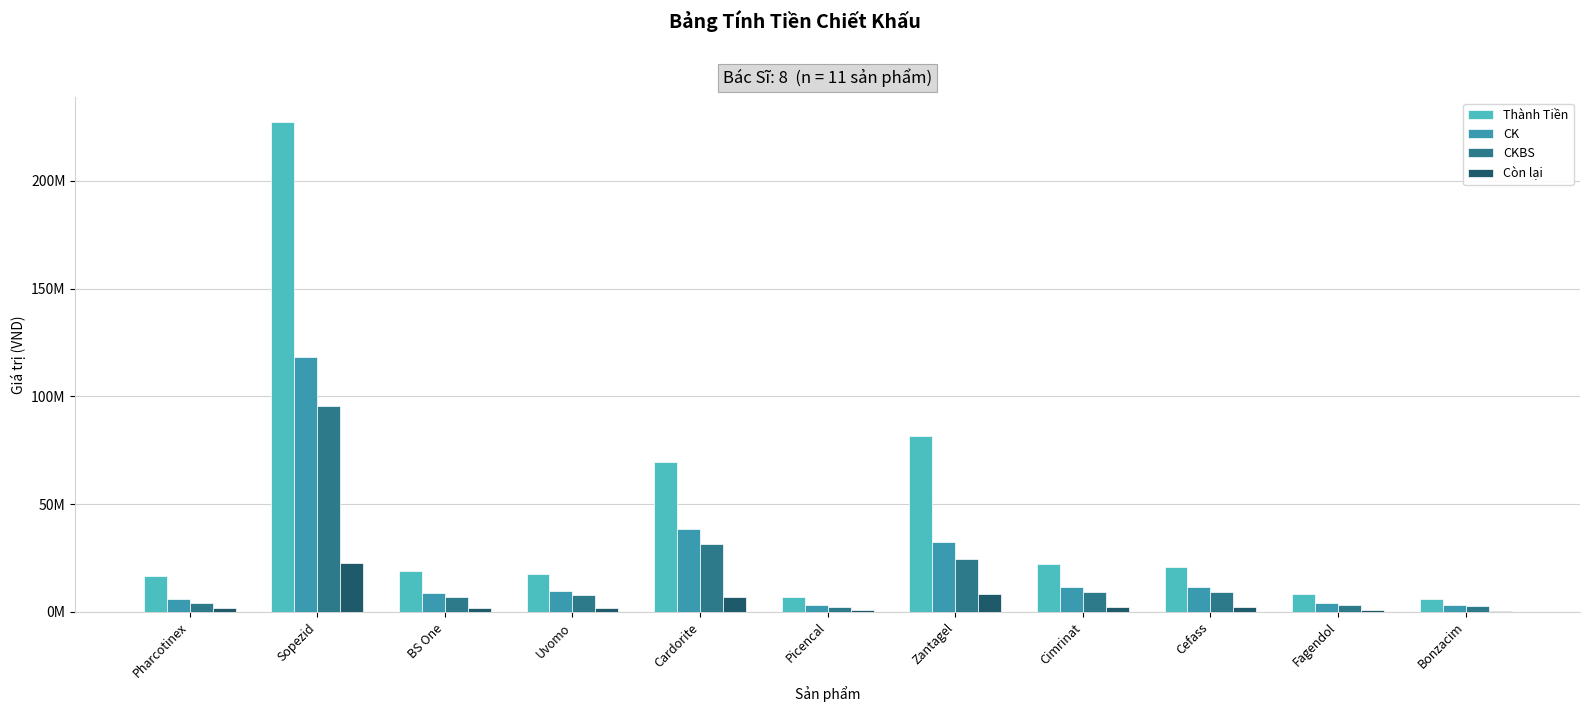

What are all the series names shown in the legend?

Thành Tiền, CK, CKBS, Còn lại